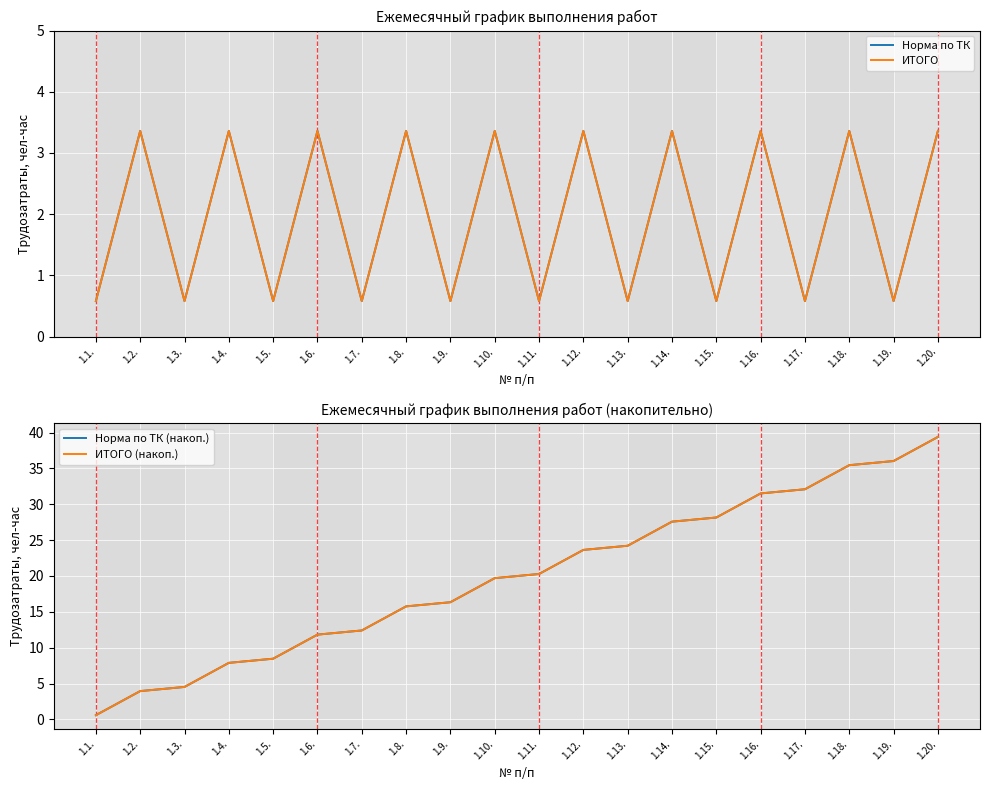

List the labels in order of ИТОГО (накоп.) value, largest first.

1.20., 1.19., 1.18., 1.17., 1.16., 1.15., 1.14., 1.13., 1.12., 1.11., 1.10., 1.9., 1.8., 1.7., 1.6., 1.5., 1.4., 1.3., 1.2., 1.1.